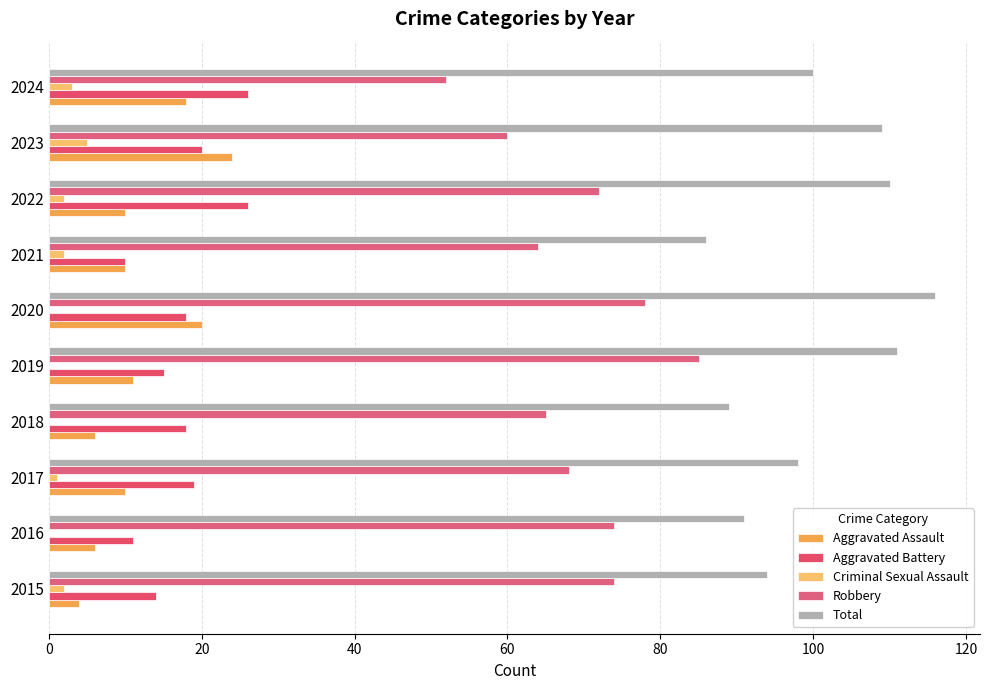

How many data points does each series have?

10